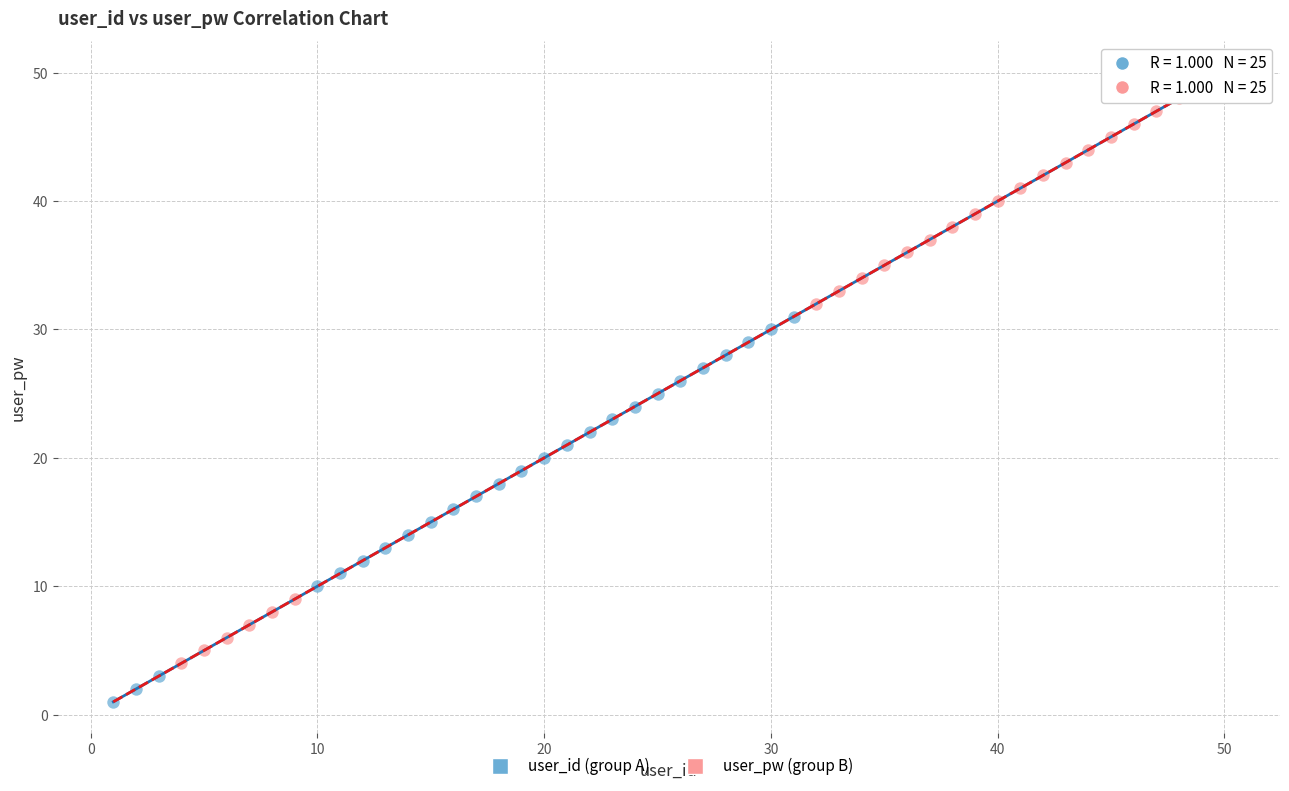

Which series reaches the maximum Y coordinate?

user_pw (group B)